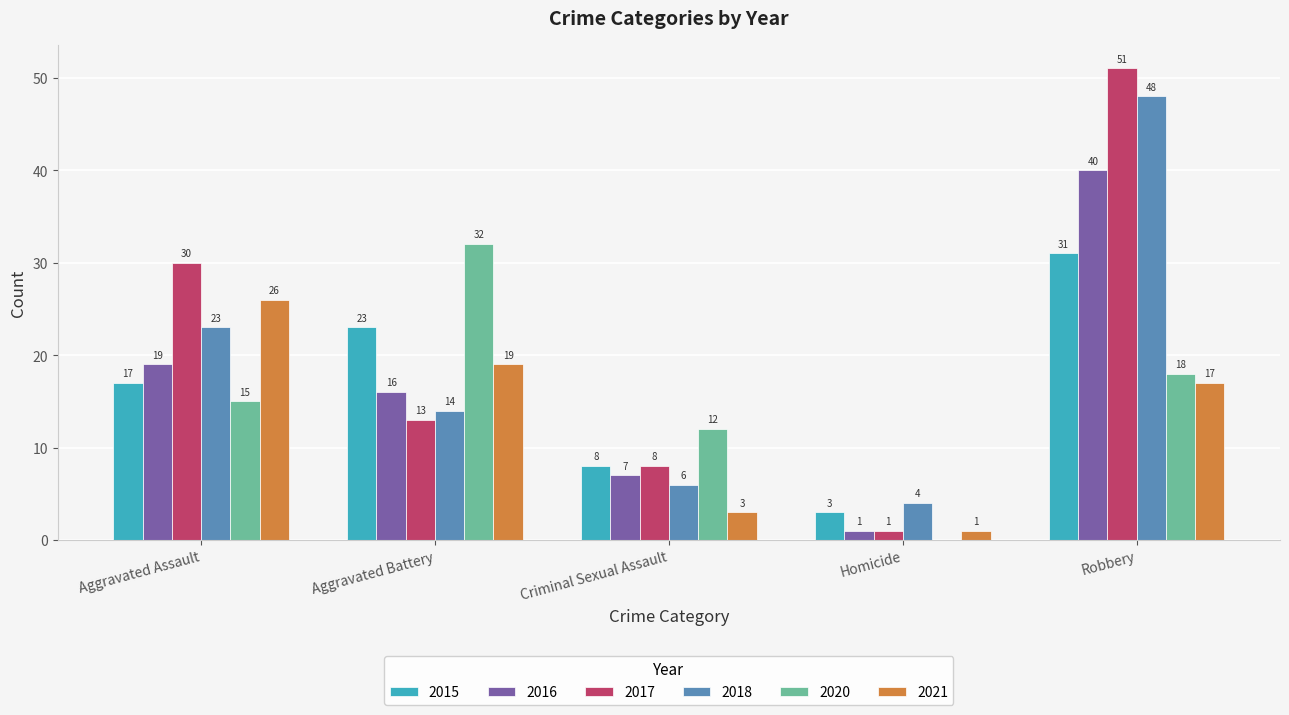

What is the sum of all 2020 values?

77